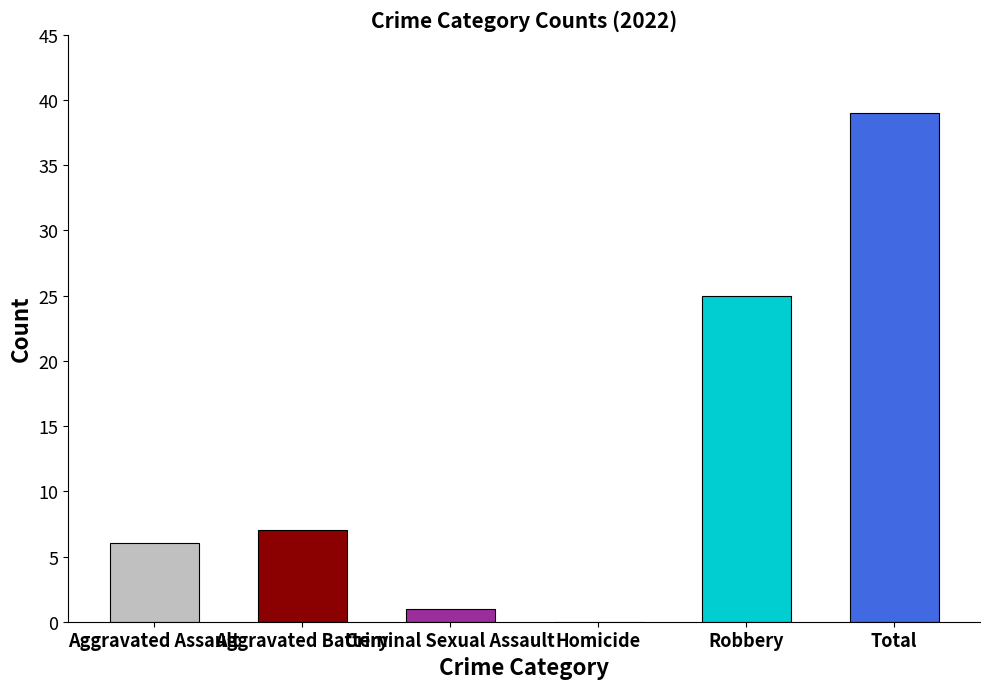

Is the value of 2015 at Homicide greater than the value of 2017 at Aggravated Assault?

No